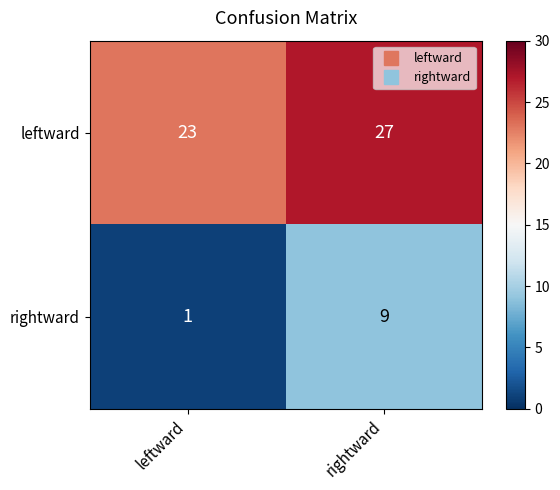

At which category does the chart reach its minimum across all series?

leftward